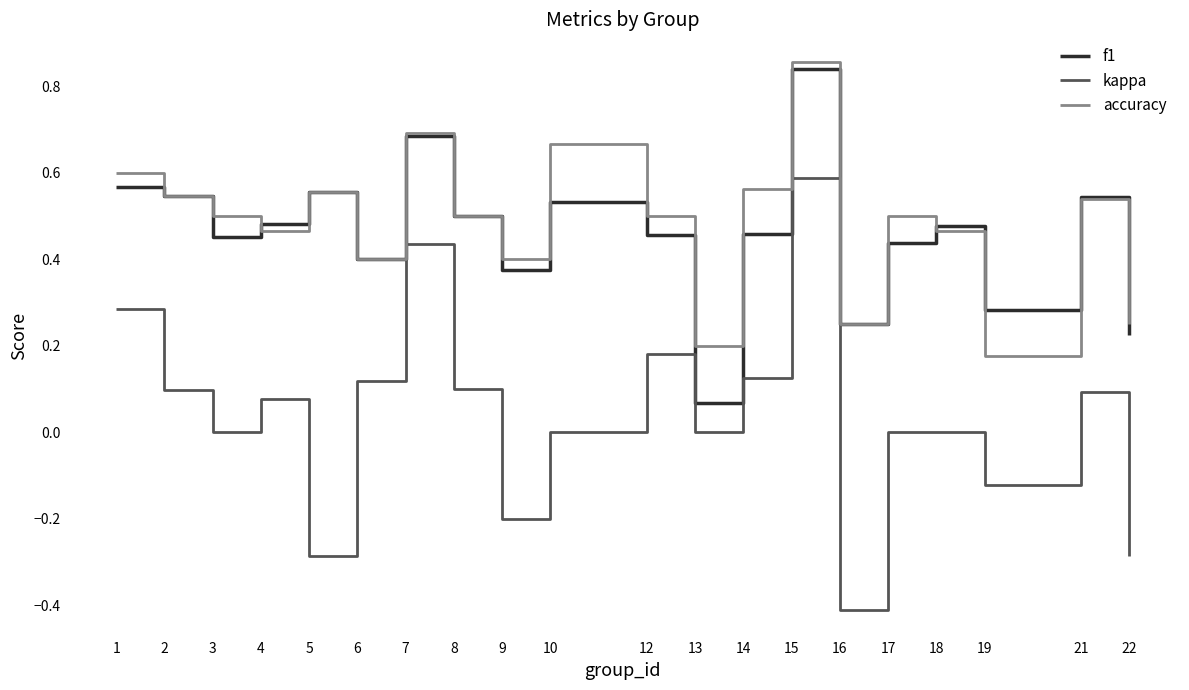

True or false: kappa and accuracy cross at least once.

False